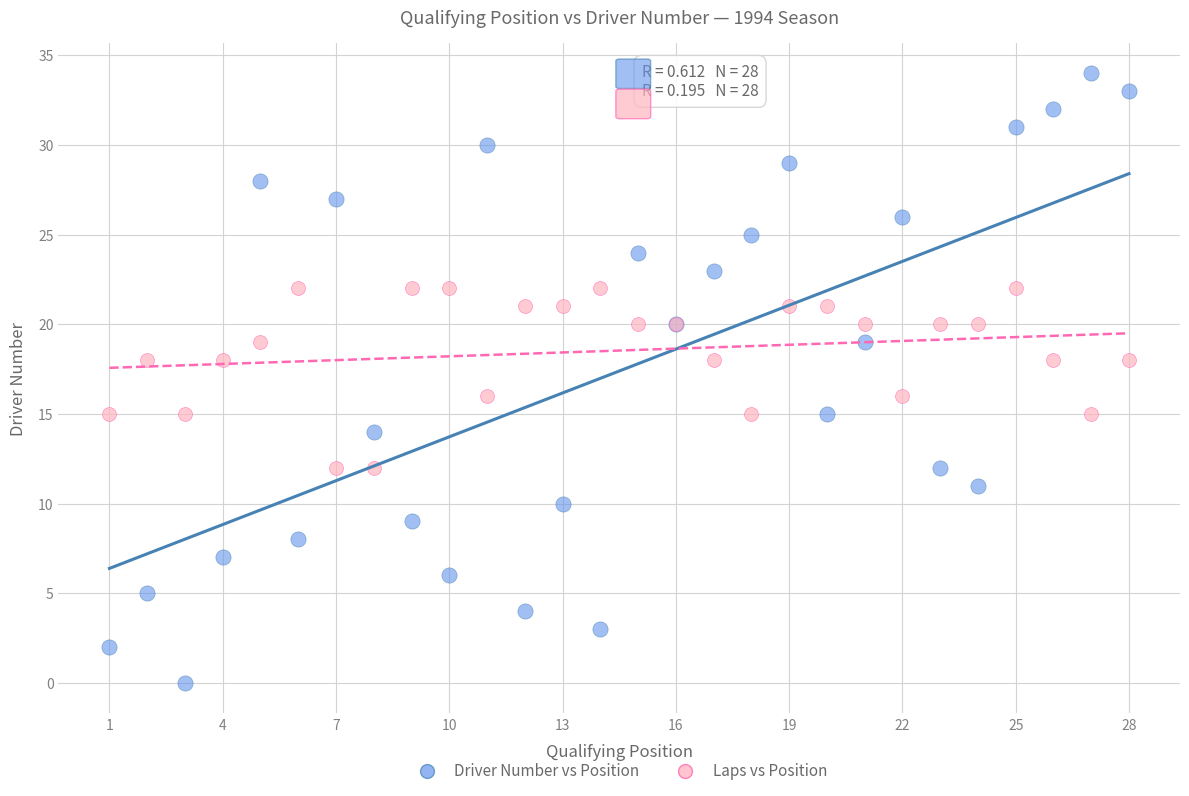

Which series contains the highest Y value?

Driver Number vs Position